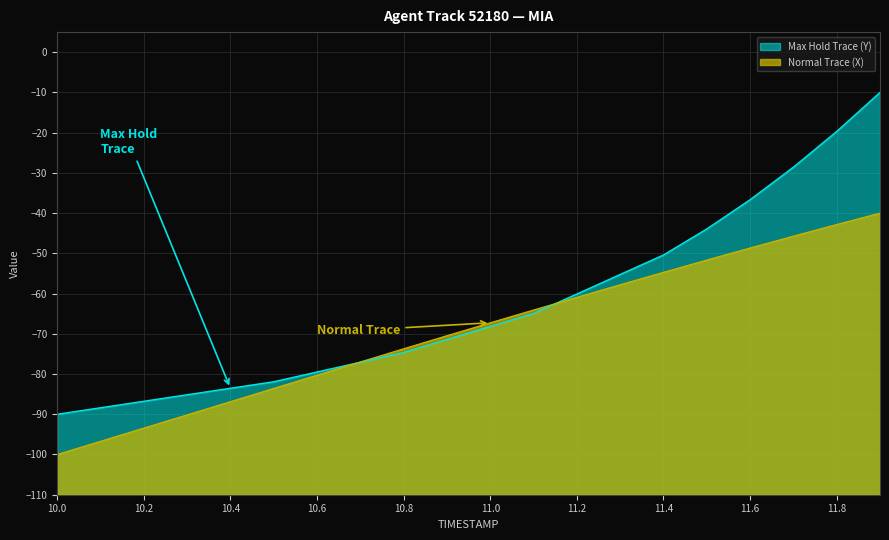

How many lines are shown in the chart?

2